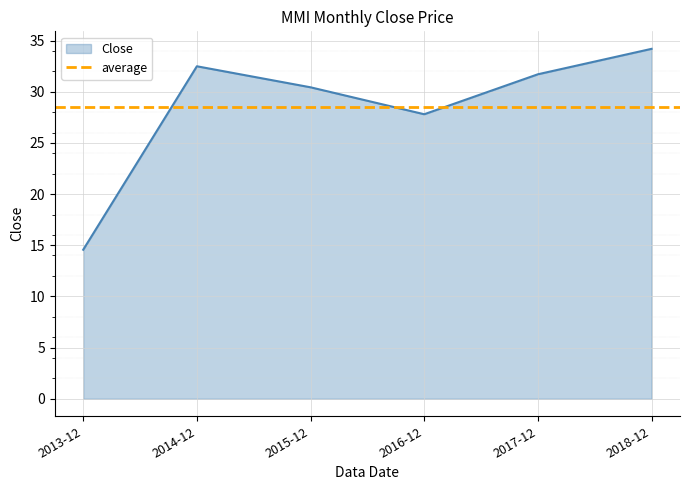

Reading left to right, list all the values displayed in this chart.

2013-12=14.6	2014-12=32.5	2015-12=30.4	2016-12=27.8	2017-12=31.7	2018-12=34.2